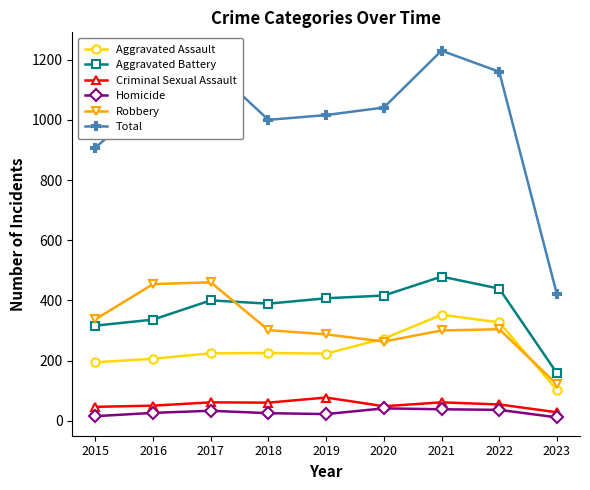

True or false: Total has more than 1 points higher than both neighbors.

True